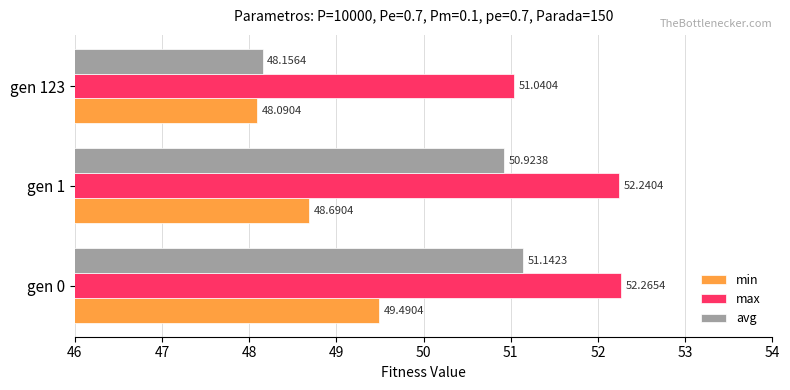

At how many categories does at least one series exceed 48?

3